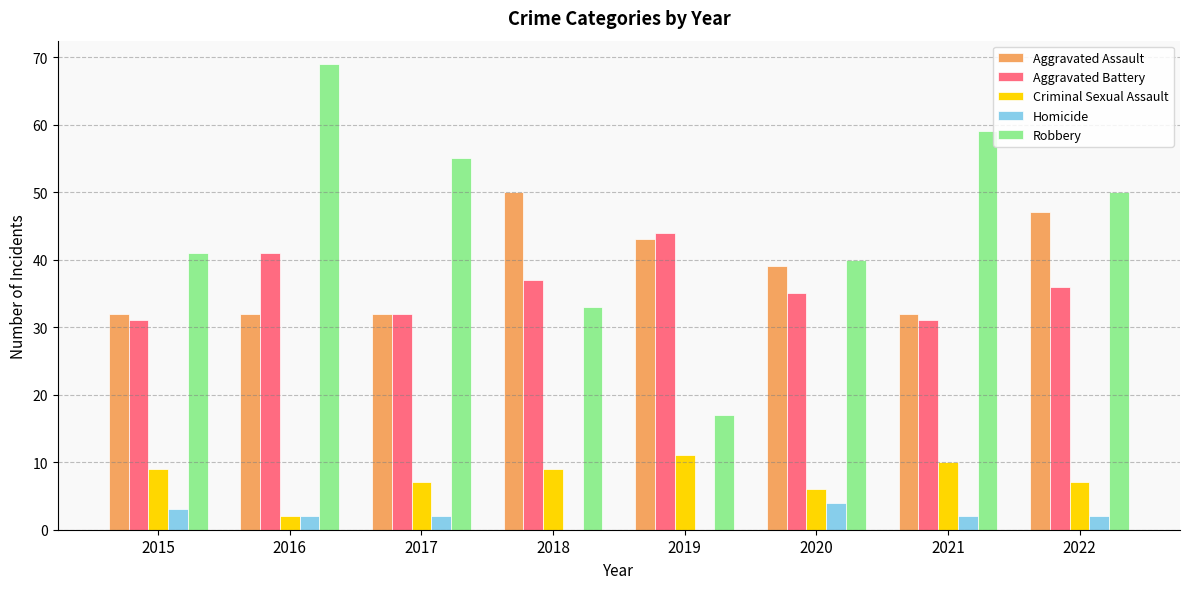

What is the maximum value shown in the chart?

69